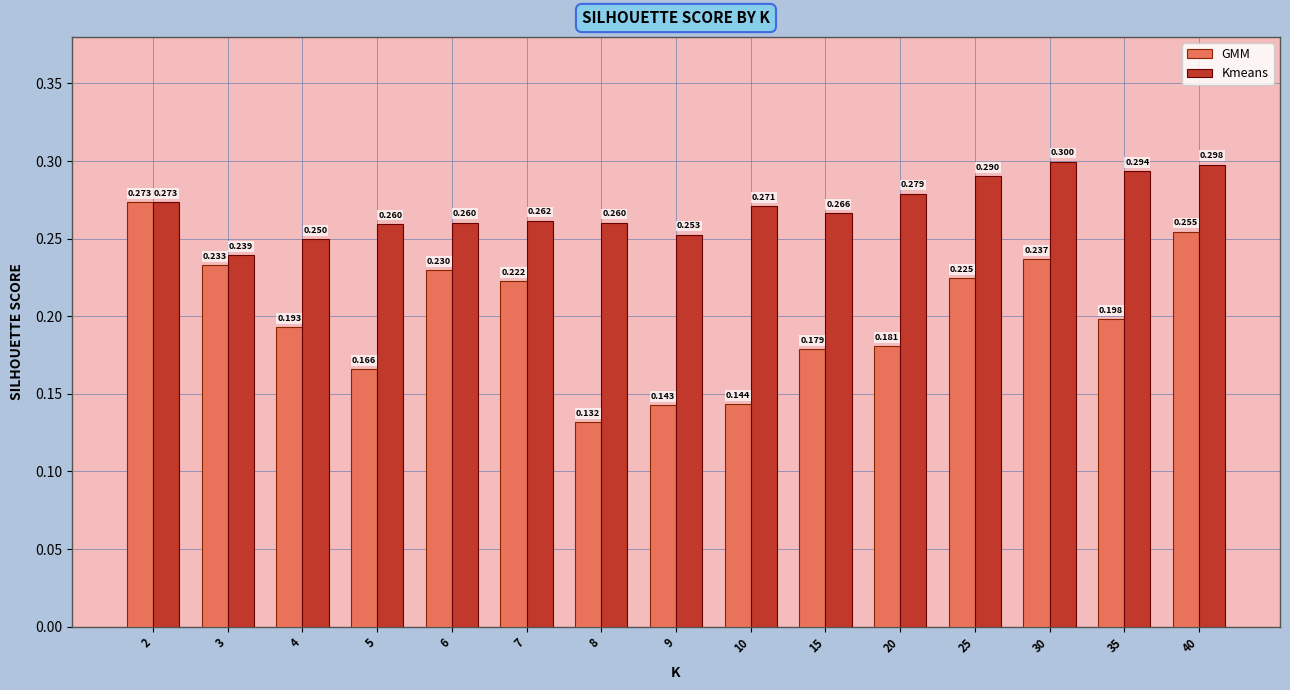

Is the value of GMM at 30 greater than the value of Kmeans at 3?

No